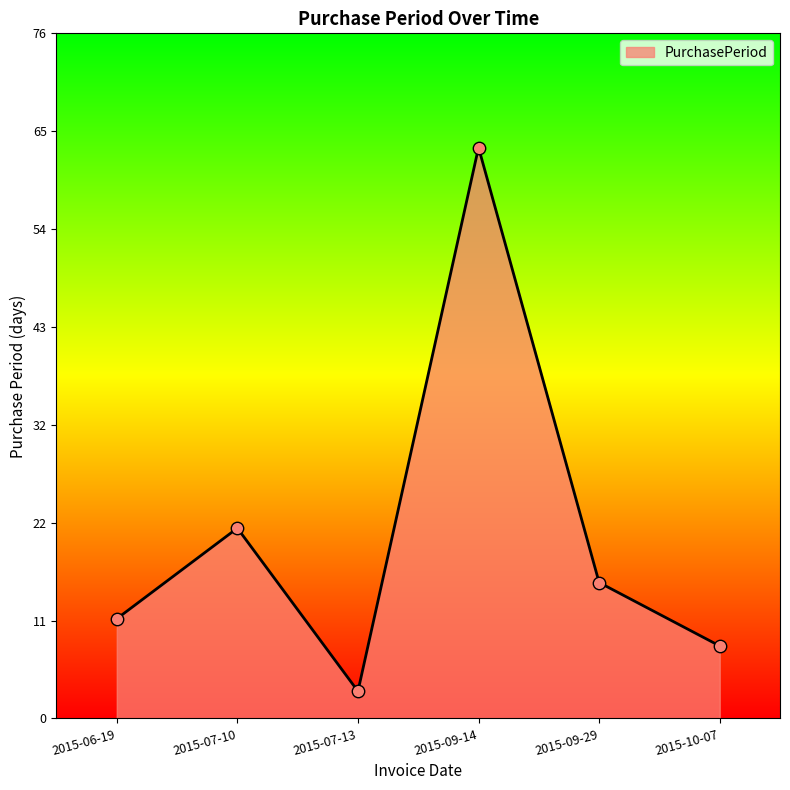

What is the change in value from 2015-09-14 to 2015-10-07?

-55